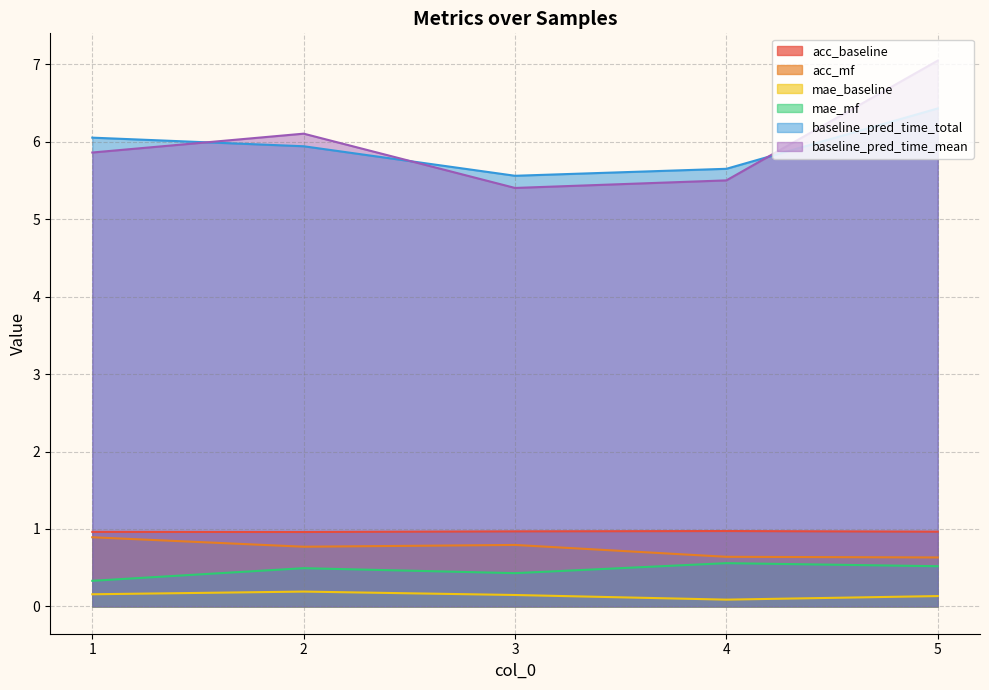

How many lines are shown in the chart?

6